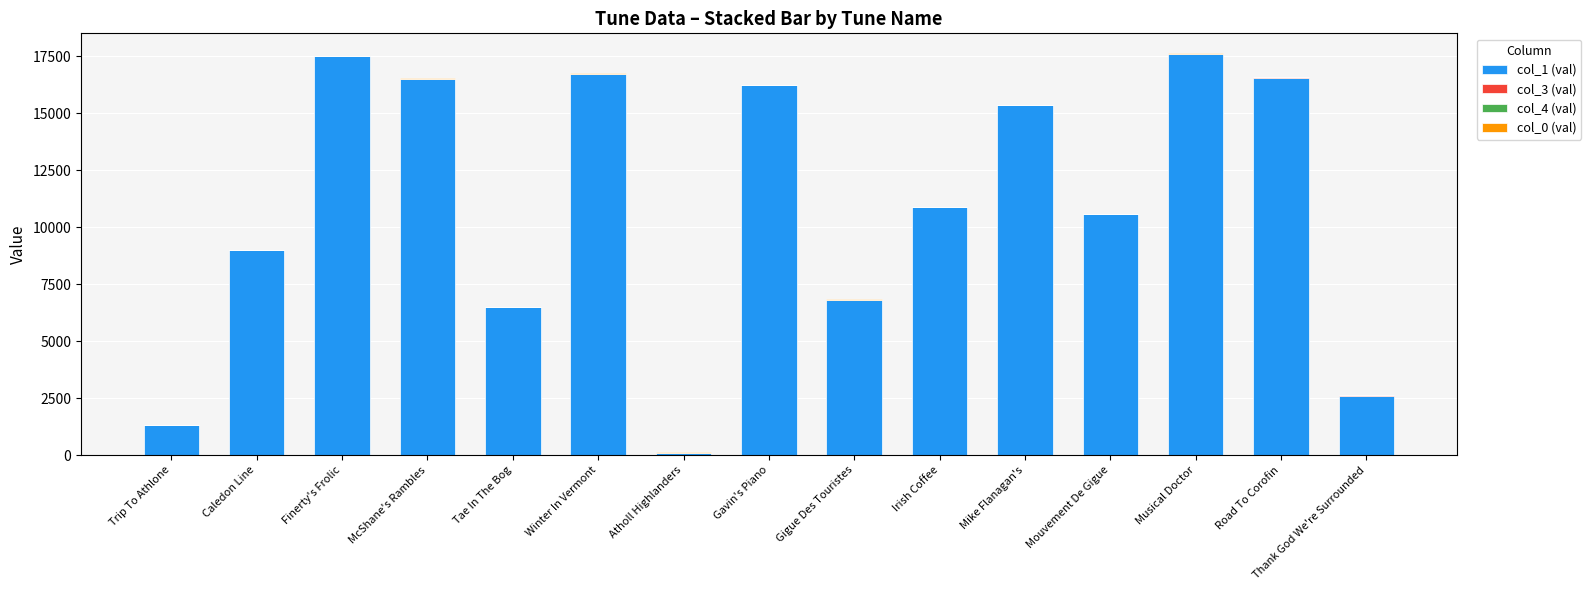

Is it true that col_1 (val) equals 4545.7 at Thank God We're Surrounded?

False